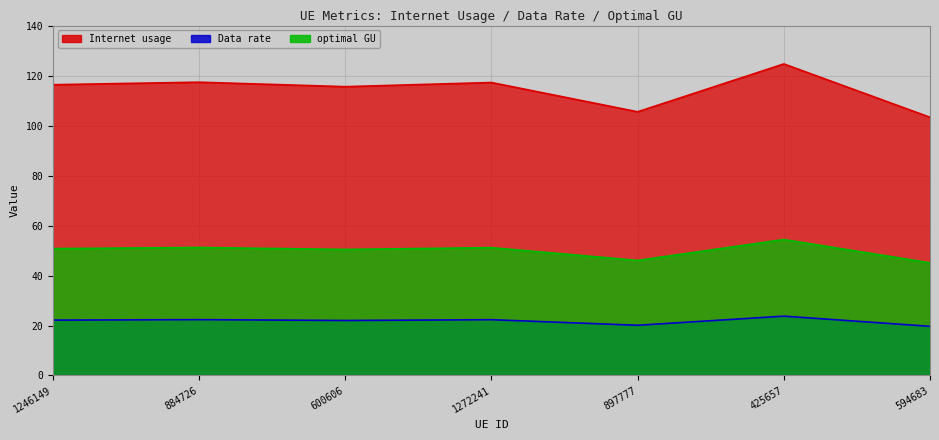

Count the number of categories in the chart.

7